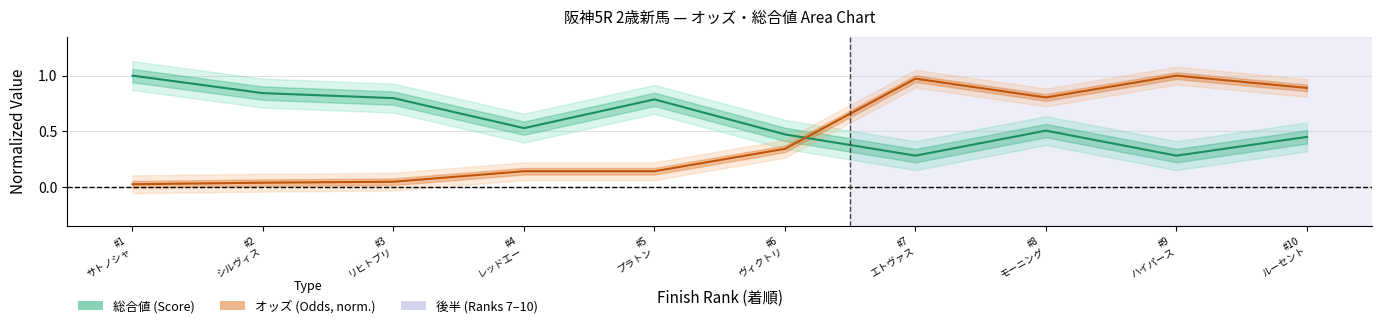

Rank the series by their average value, from lowest to highest.

オッズ (Odds, norm.), 総合値 (Score)